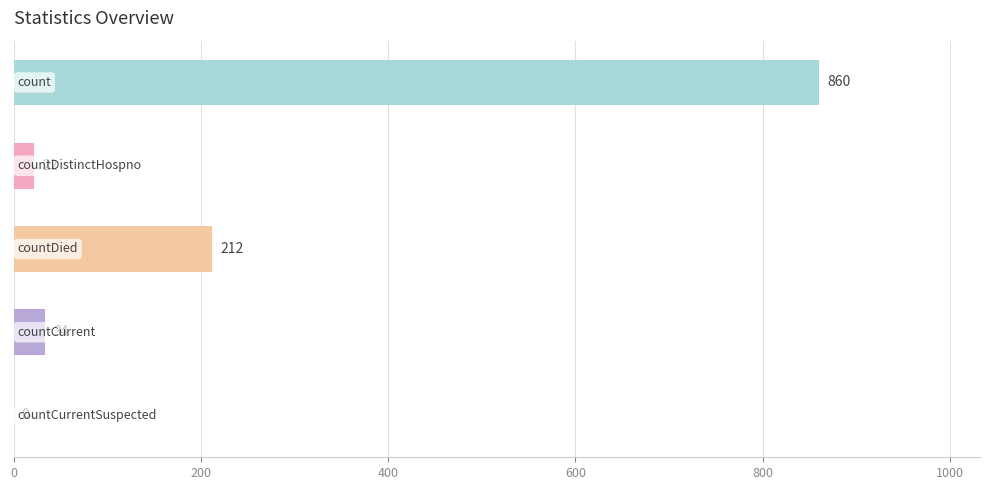

What is the sum of all values?

1128